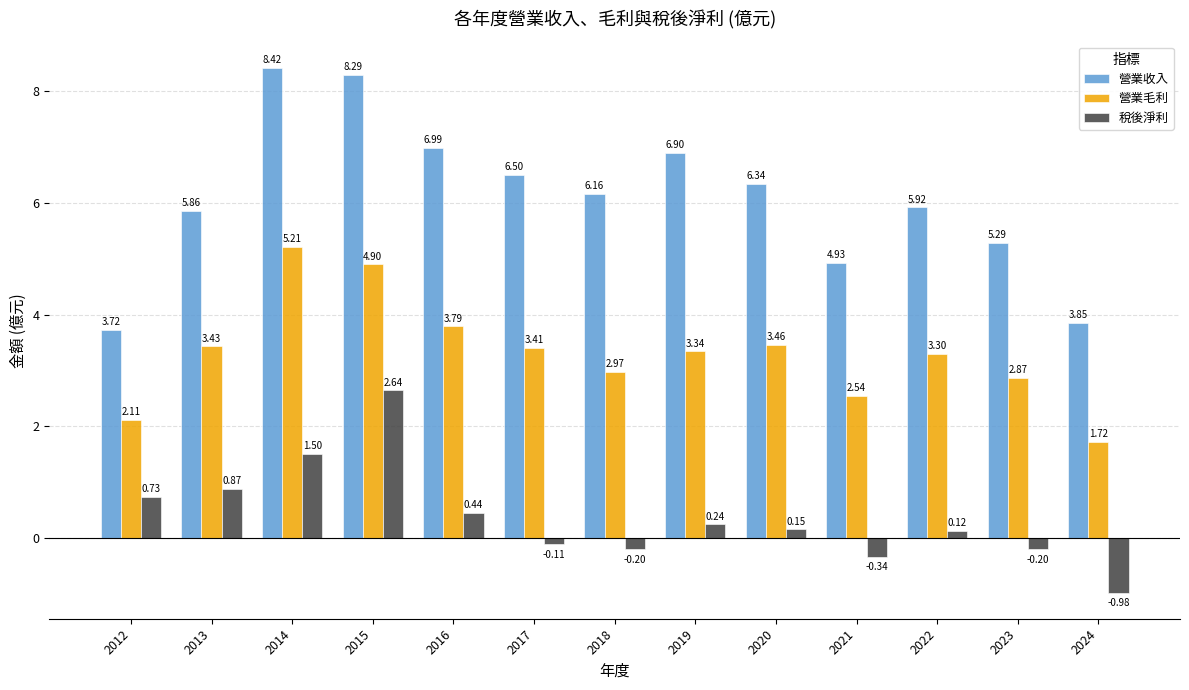

How many bars are there in total?

39